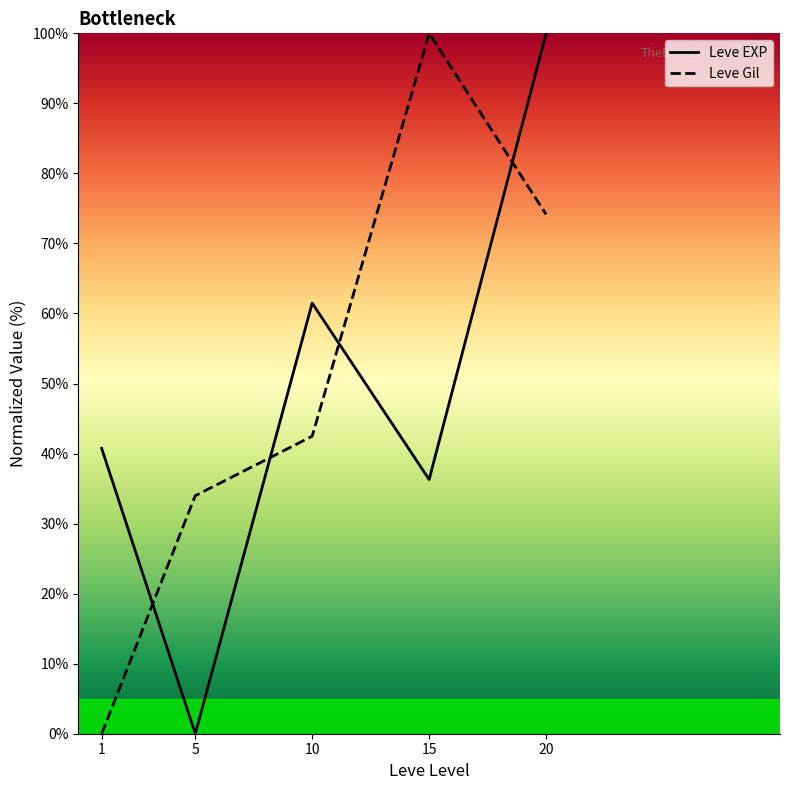

What is the sum of all Leve Gil values?

250.6